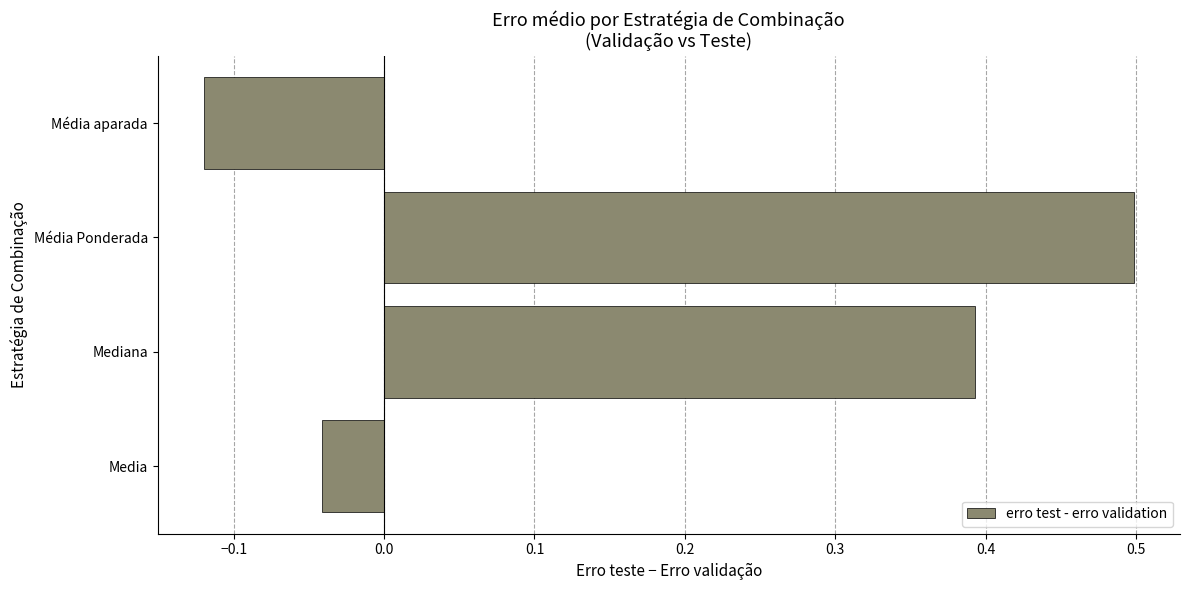

Which category has the lowest value across all series?

Média aparada